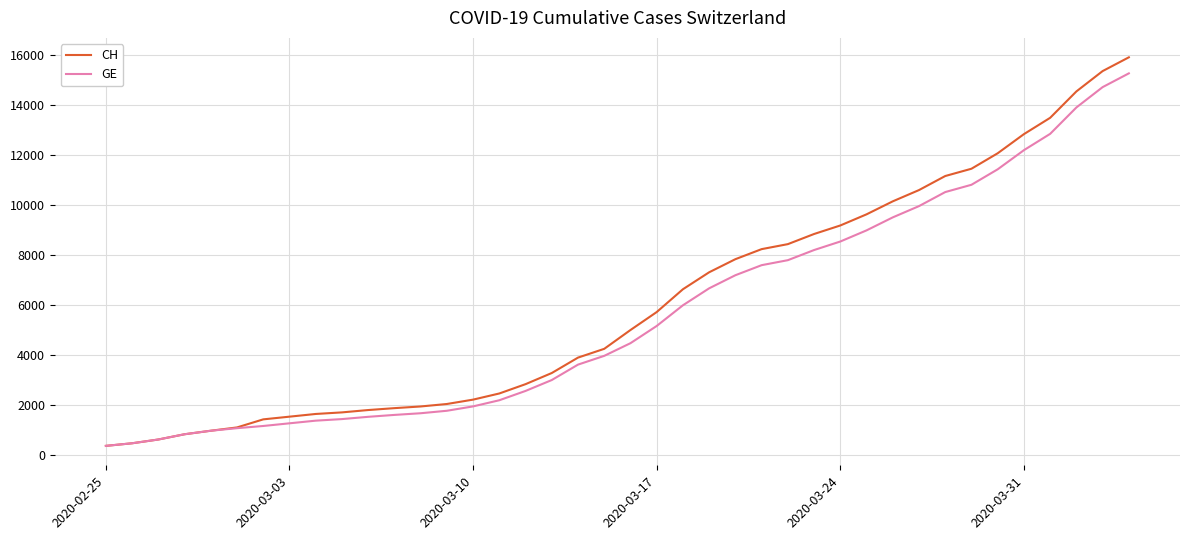

What are all the series names shown in the legend?

CH, GE